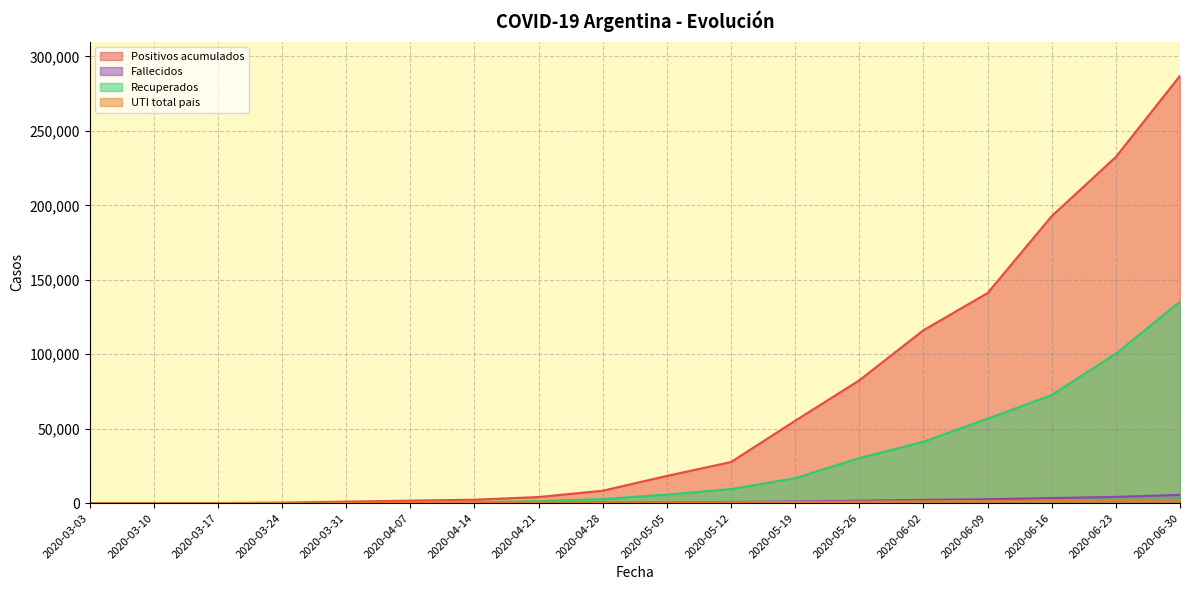

What position from the left is 2020-03-10?

2